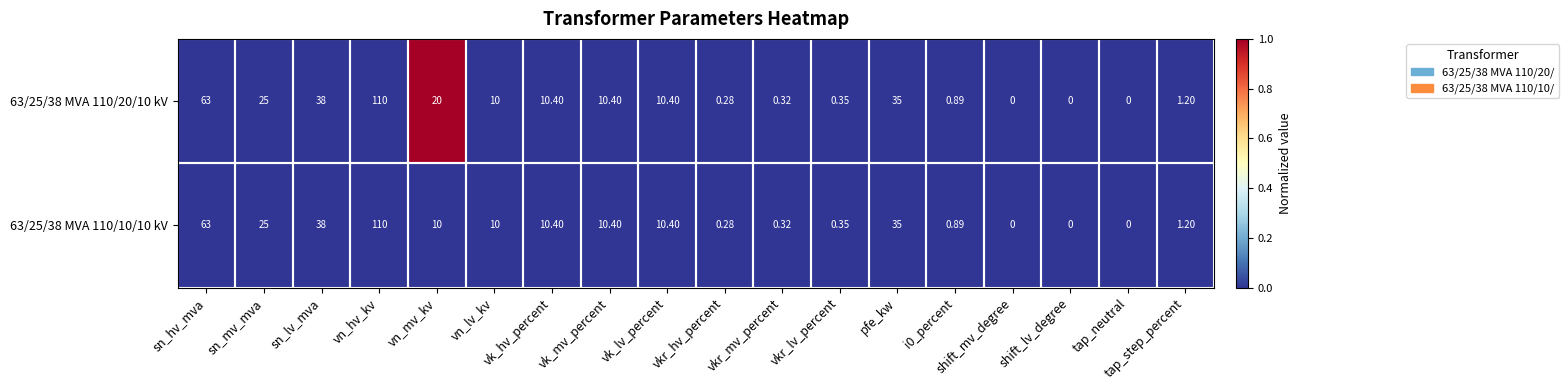

At which category is the sum across all series the highest?

vn_hv_kv